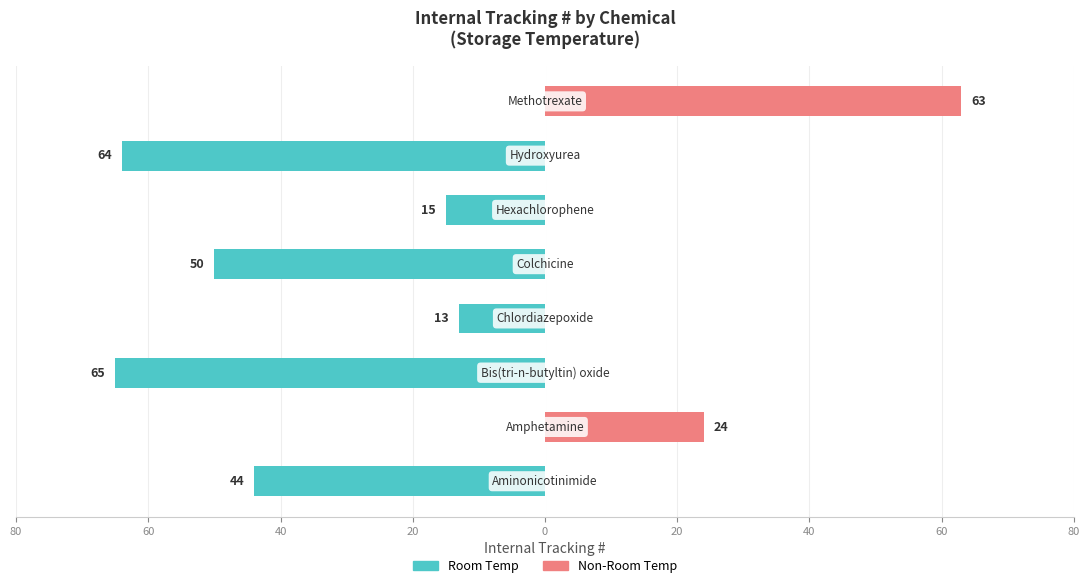

Is the value of Room Temp at 60 greater than the value of Non-Room Temp at 80?

No